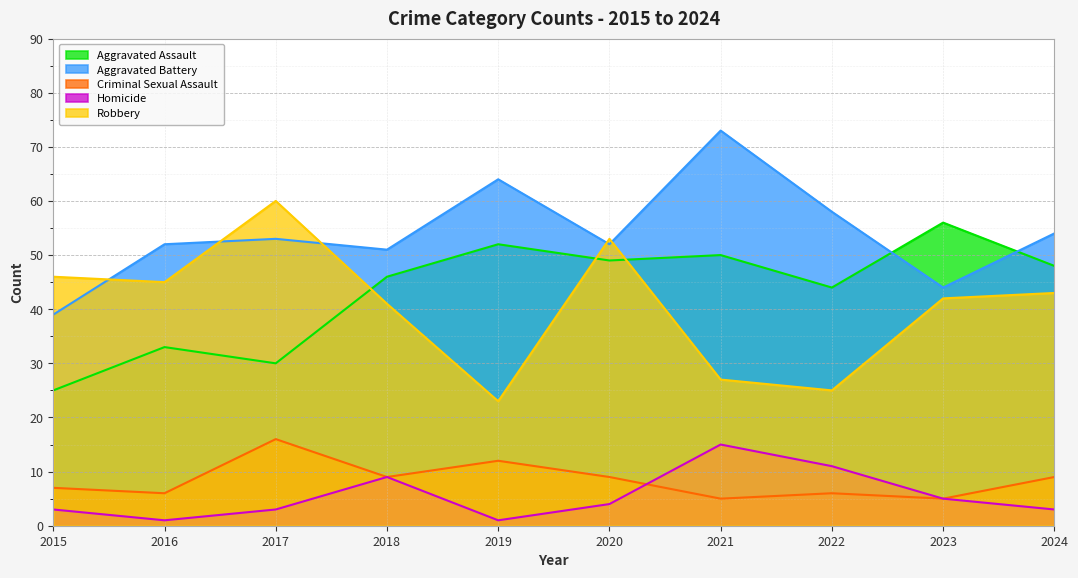

What is the value of the Homicide point at the 5th from the left?

1